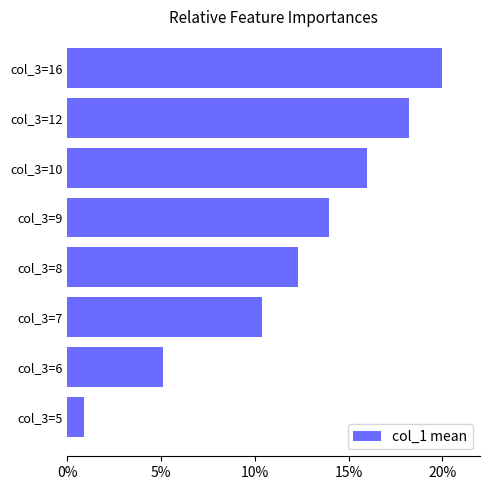

The value at col_3=8 is 12.3. True or false?

True